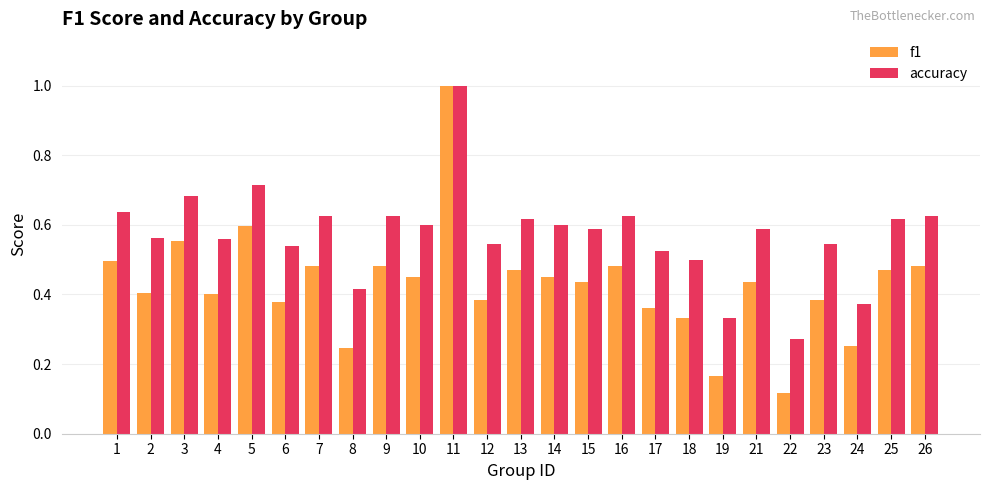

Which series has the largest total across all categories?

accuracy